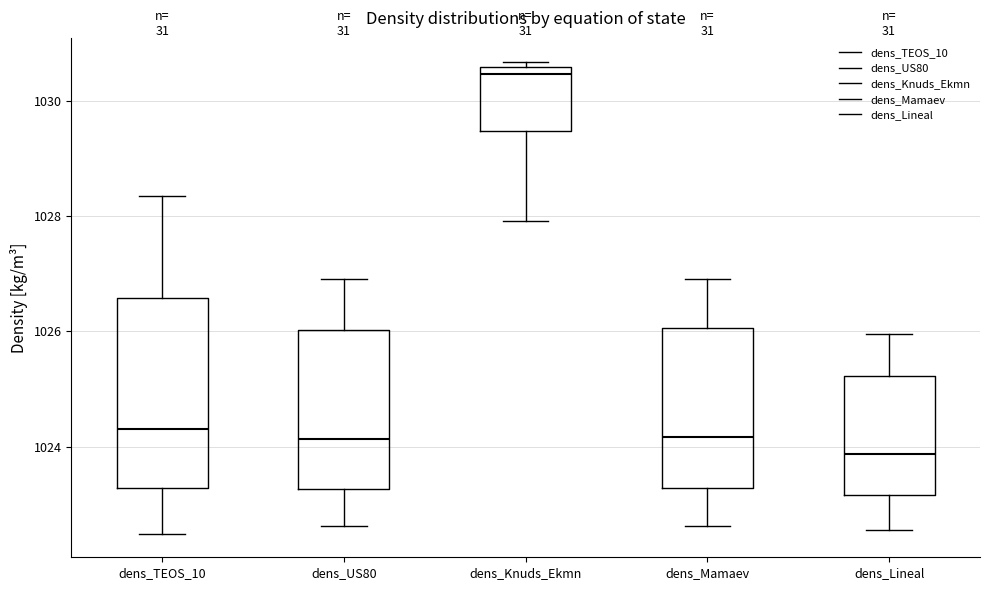

Comparing the boxes themselves (not the whiskers), which one is the tallest?

dens_TEOS_10